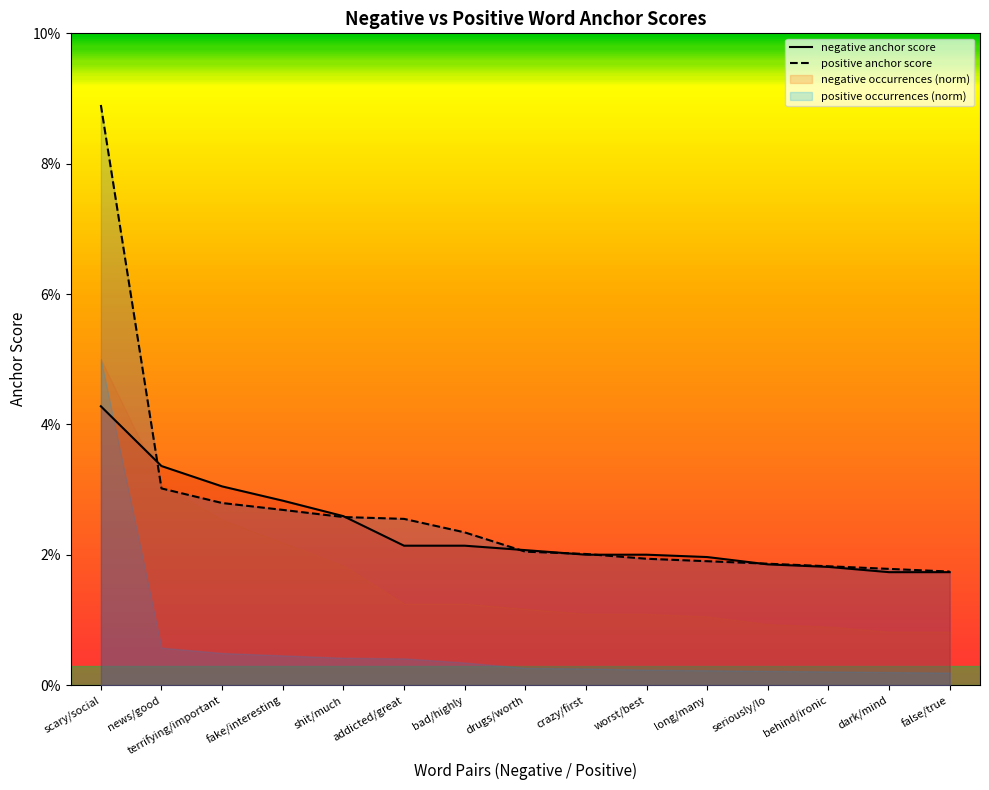

How many positive anchor score values are between 0 and 1?

15